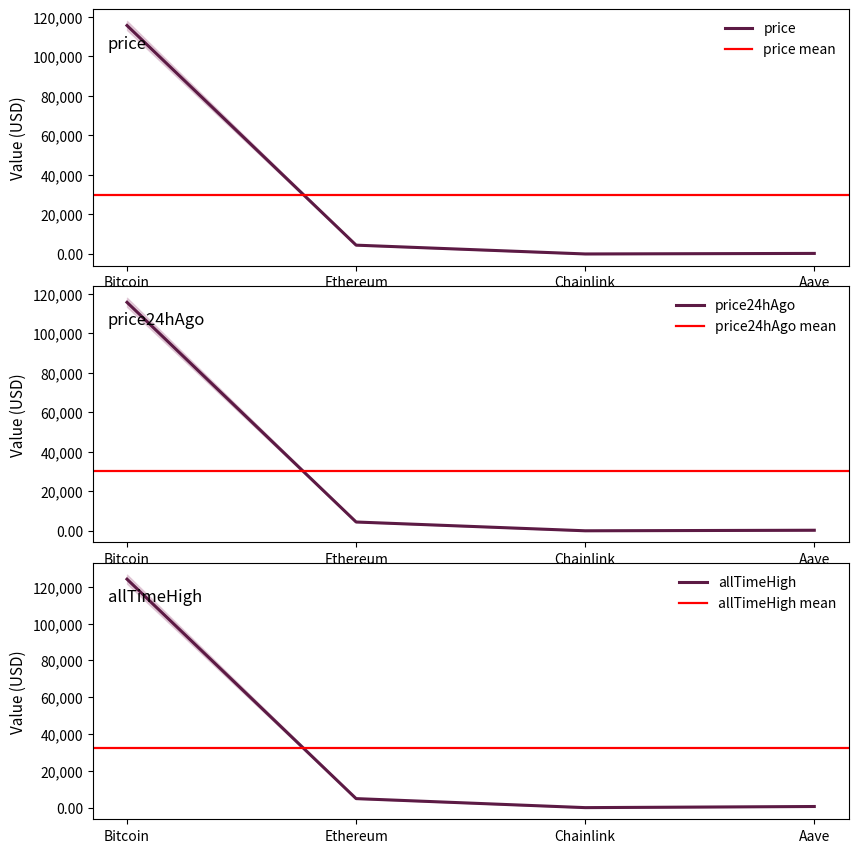

Rank the series by their maximum value, from highest to lowest.

allTimeHigh, price24hAgo, price